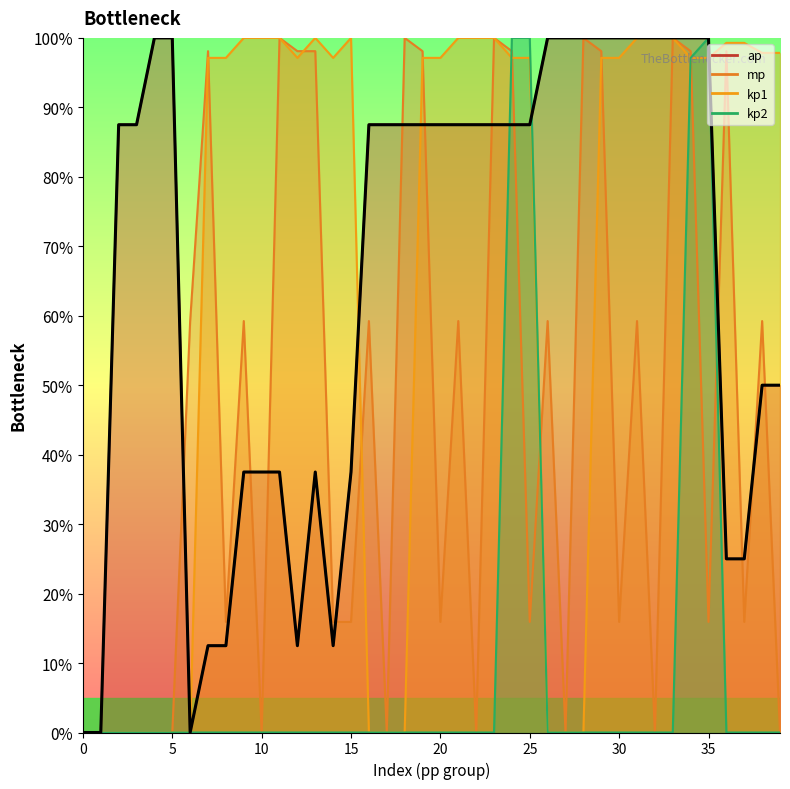

What is the average value?

65.9